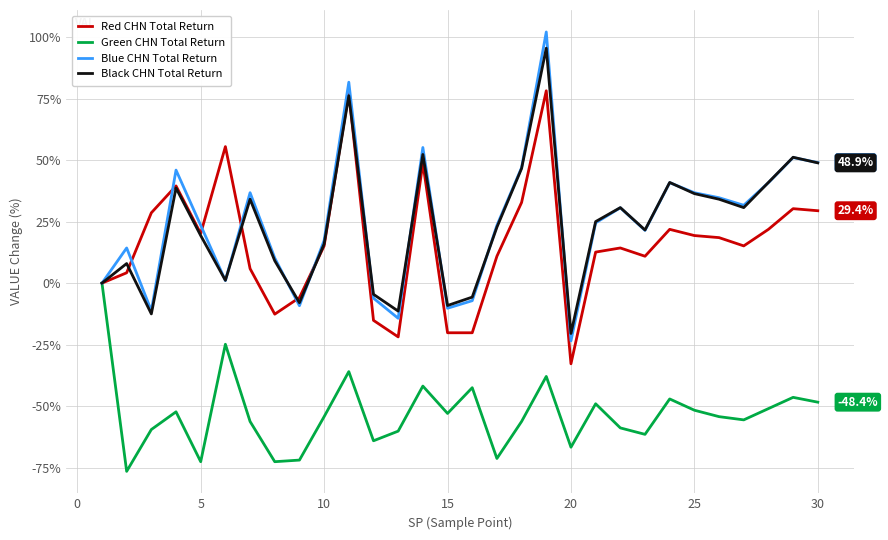

What is the highest value of the Black CHN Total Return series?

95.5